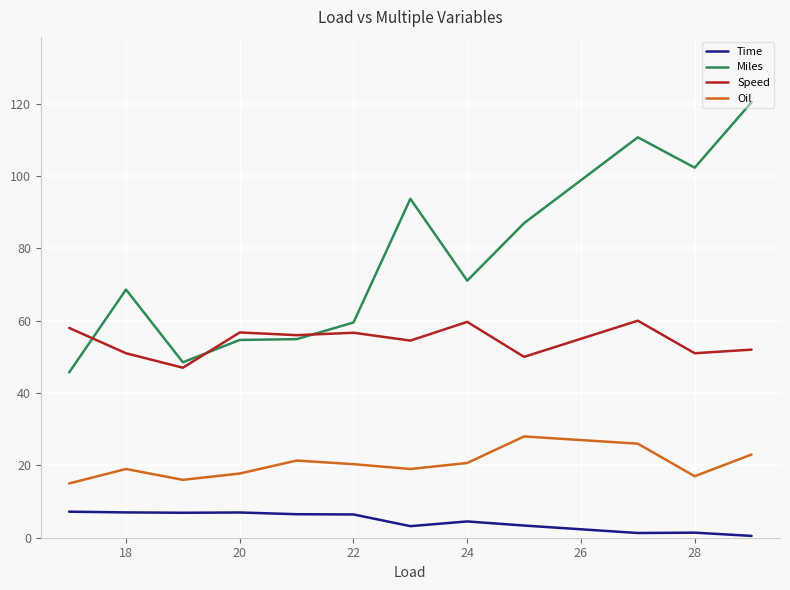

List the series in order of their peak value, lowest first.

Time, Oil, Speed, Miles